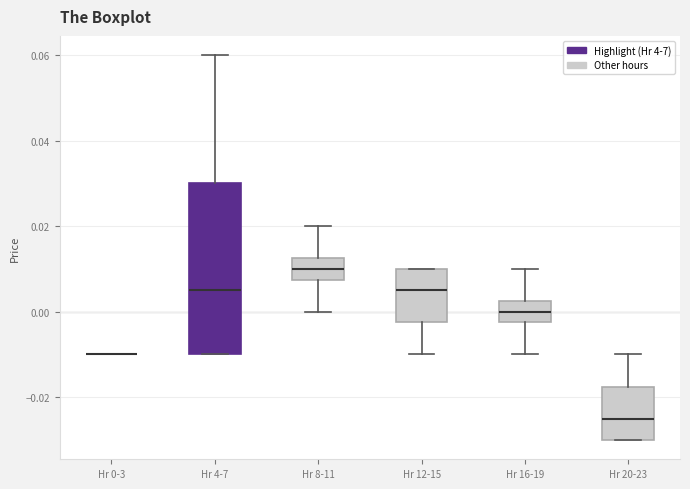

Reading left to right, transcribe this box plot: for each box, give where its median line is, the range the box spans, and where its two whiskers end, as read against the y-axis. The values are not printed on the chart, so give them approximately, as read against the axis.

Hr 0-3: box collapsed to a line at -0.010, whiskers -0.010 to -0.010
Hr 4-7: median 0.006, box -0.010 to 0.030, whiskers -0.010 to 0.060
Hr 8-11: median 0.010, box 0.008 to 0.012, whiskers 0.000 to 0.020
Hr 12-15: median 0.006, box -0.002 to 0.010, whiskers -0.010 to 0.010
Hr 16-19: median 0.000, box -0.002 to 0.002, whiskers -0.010 to 0.010
Hr 20-23: median -0.024, box -0.030 to -0.018, whiskers -0.030 to -0.010